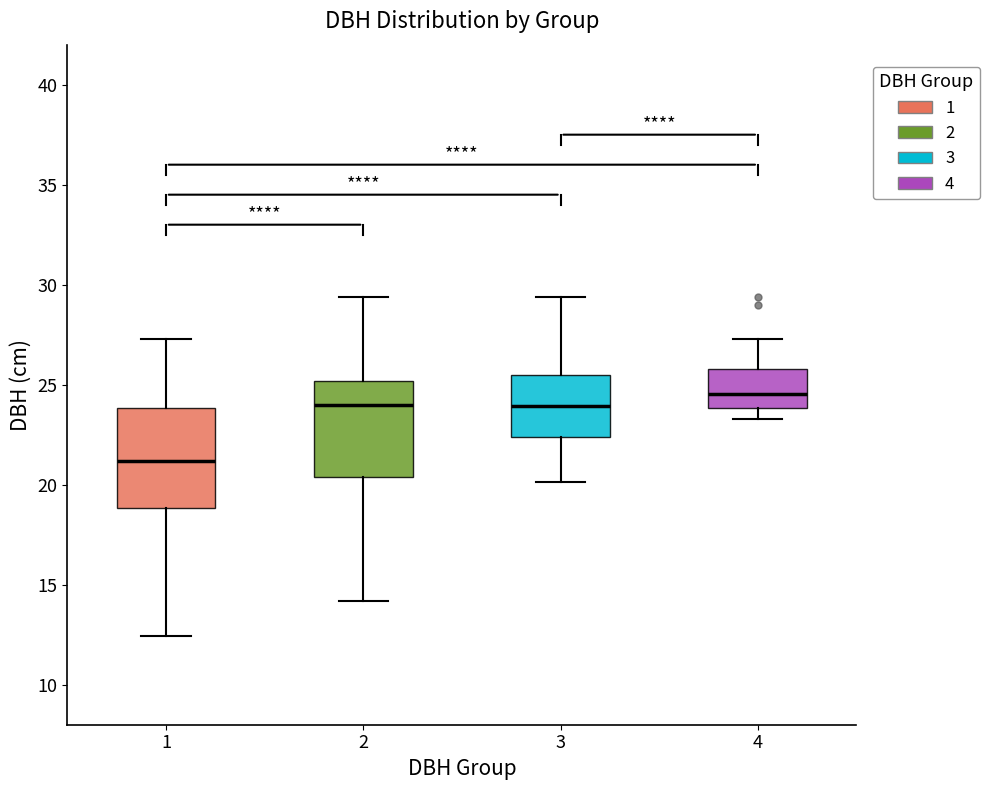

Reading left to right, transcribe this box plot: for each box, give where its median line is, the range the box spans, and where its two whiskers end, as read against the y-axis. The values are not printed on the chart, so give them approximately, as read against the axis.

1: median 21.0, box 19.0 to 24.0, whiskers 12.5 to 27.5
2: median 24.0, box 20.5 to 25.0, whiskers 14.0 to 29.5
3: median 24.0, box 22.5 to 25.5, whiskers 20.0 to 29.5
4: median 24.5, box 24.0 to 26.0, whiskers 23.5 to 27.5